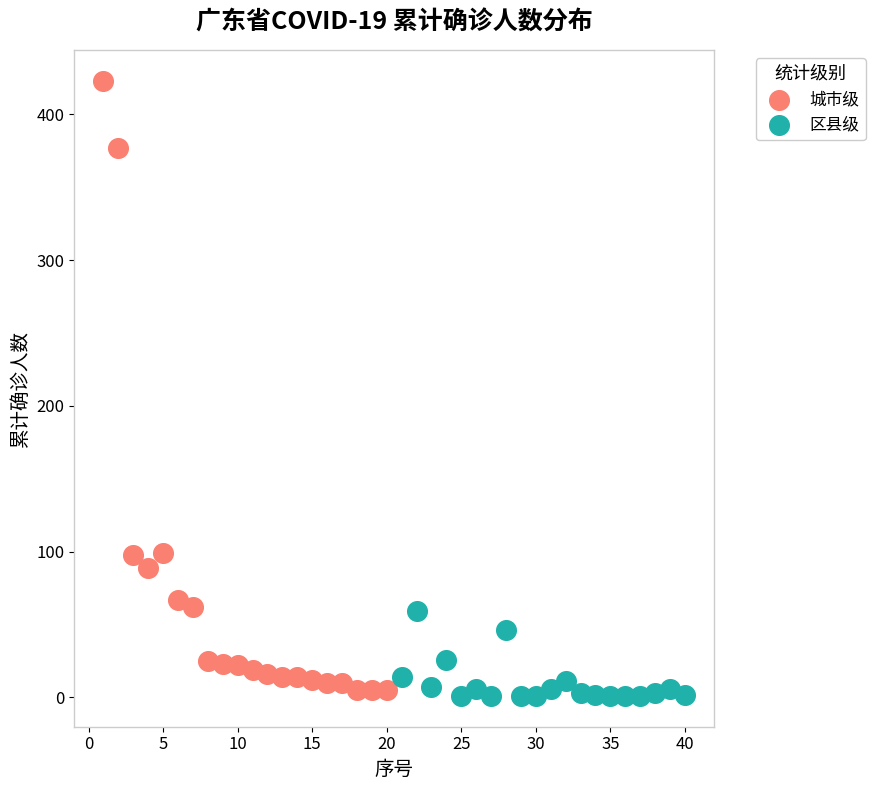

Which series has the largest Y range (max minus min)?

城市级